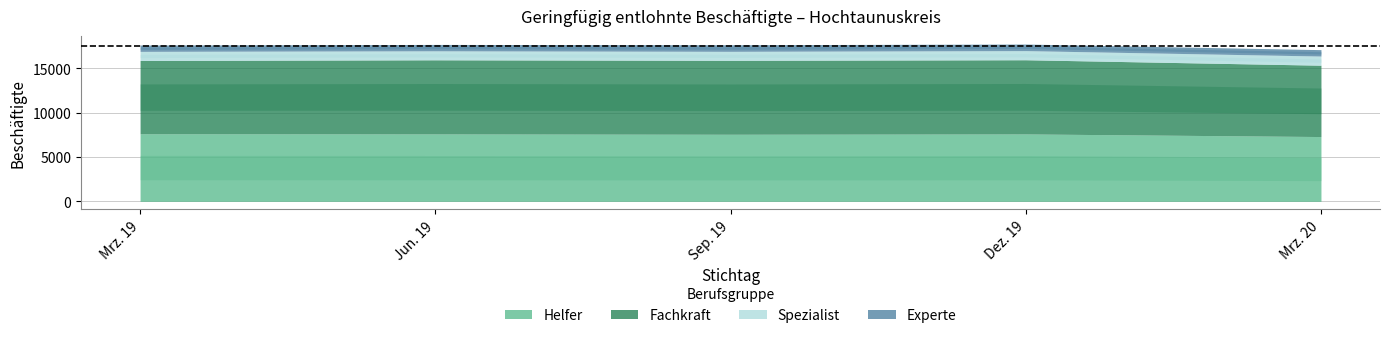

Where is Experte nearest to the value 729?

Mrz. 20